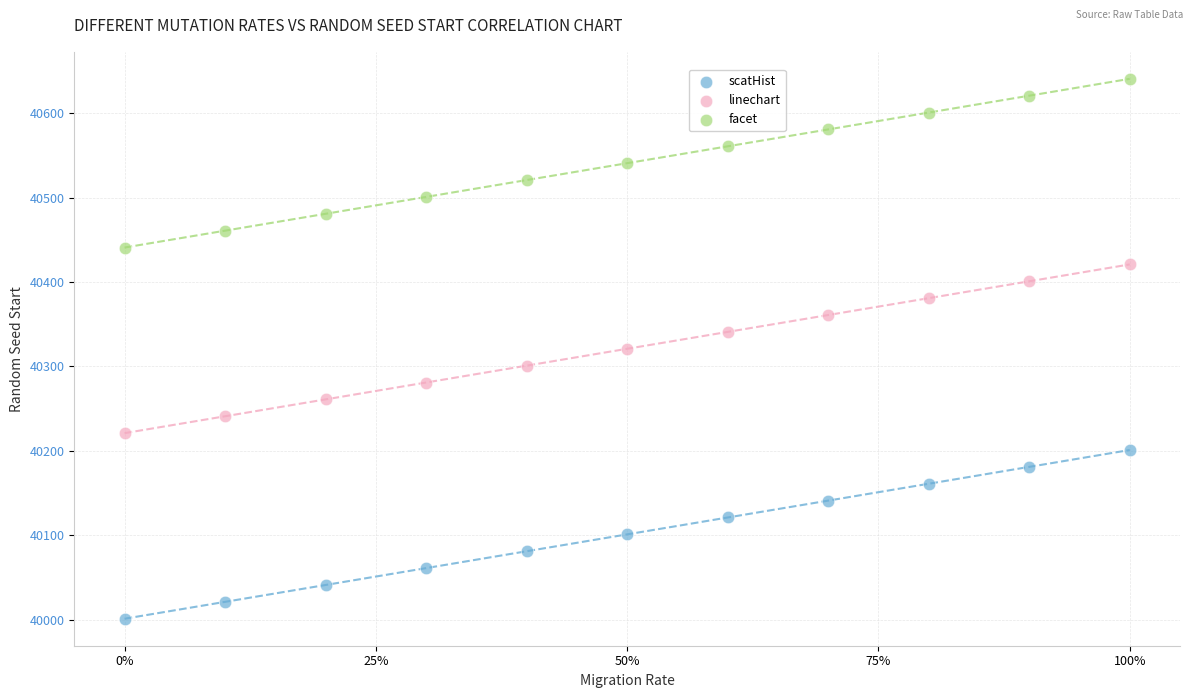

Which series contains the lowest Y value?

scatHist